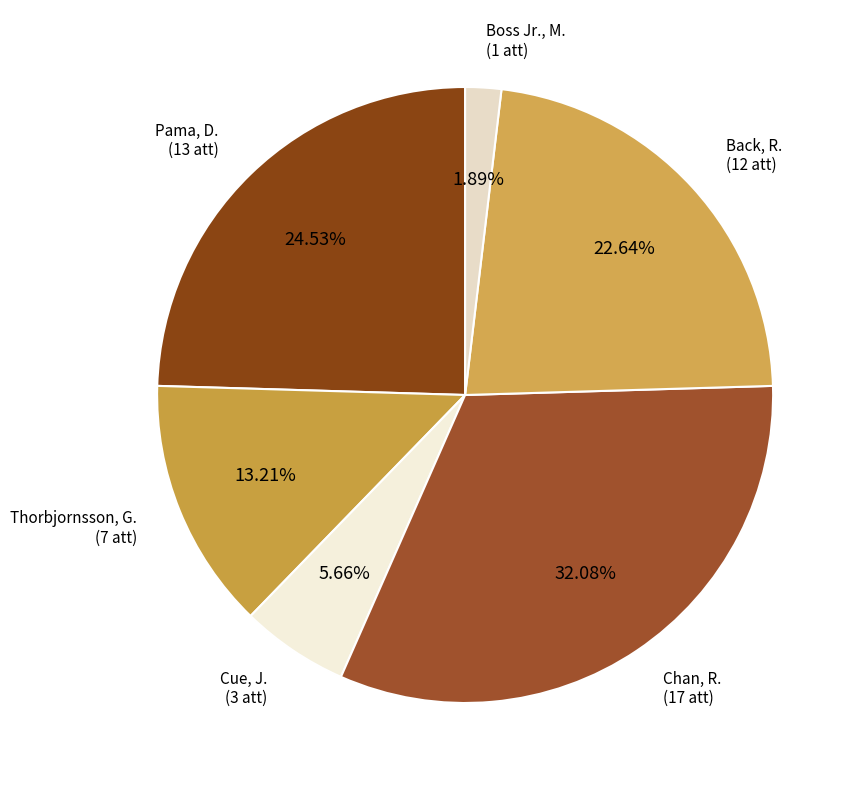

Do Cue, J. and Pama, D. together represent more than half of the pie?

No